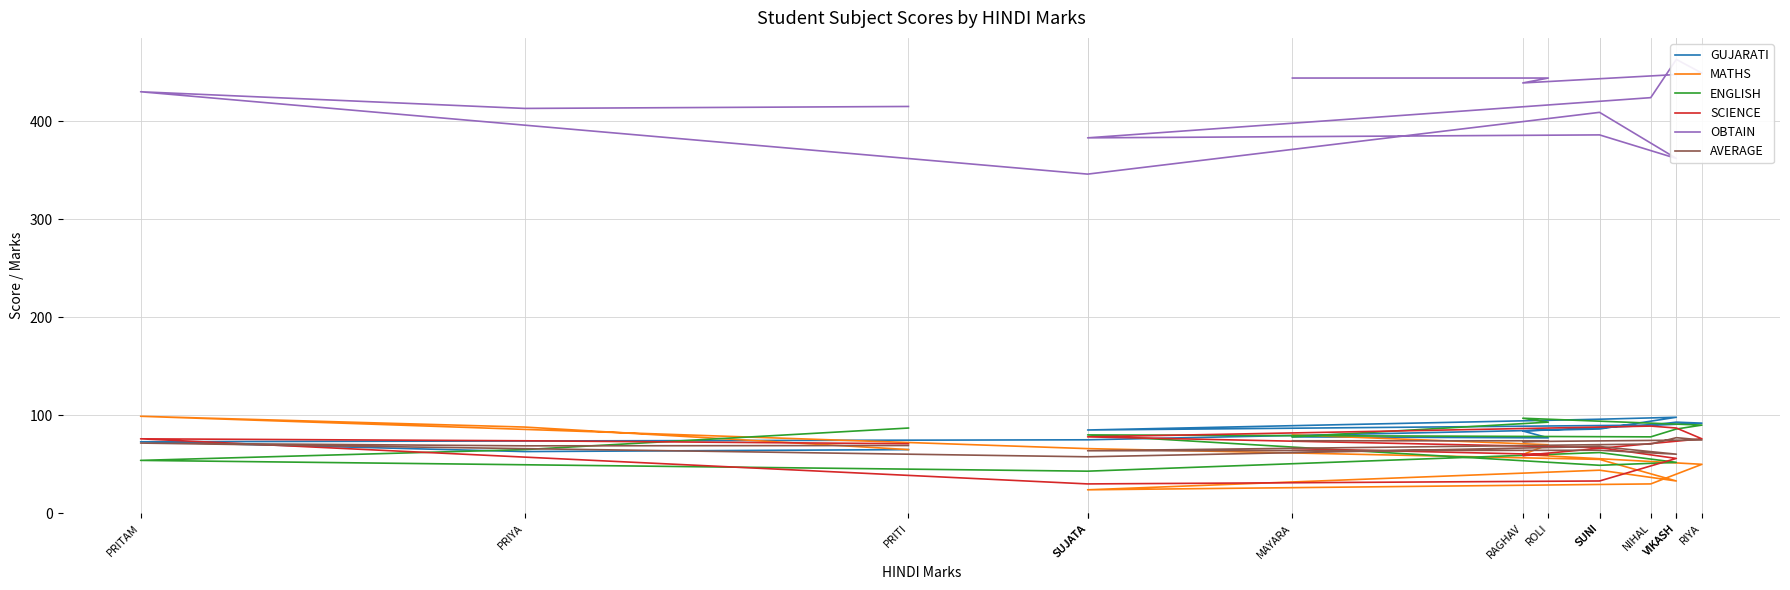

Reading left to right, list all the values displayed in this chart.

GUJARATI: PRITI=65.0	PRIYA=63.0	PRITAM=73.0	SUJATA=75.0	SUNI=86.0	VIKASH=98.0	SUNI=96.0	SUJATA=85.0	NIHAL=90.0	VIKASH=93.0	RIYA=92.0	RAGHAV=84.0	ROLI=77.0	MAYARA=78.0
MATHS: PRITI=65.0	PRIYA=88.0	PRITAM=99.0	SUJATA=66.0	SUNI=55.0	VIKASH=33.0	SUNI=44.0	SUJATA=24.0	NIHAL=30.0	VIKASH=40.0	RIYA=50.0	RAGHAV=60.0	ROLI=70.0	MAYARA=80.0
ENGLISH: PRITI=87.0	PRIYA=65.0	PRITAM=54.0	SUJATA=43.0	SUNI=62.0	VIKASH=52.0	SUNI=49.0	SUJATA=80.0	NIHAL=78.0	VIKASH=86.0	RIYA=90.0	RAGHAV=97.0	ROLI=93.0	MAYARA=78.0
SCIENCE: PRITI=71.0	PRIYA=74.0	PRITAM=76.0	SUJATA=30.0	SUNI=33.0	VIKASH=56.0	SUNI=67.0	SUJATA=78.0	NIHAL=89.0	VIKASH=87.0	RIYA=76.0	RAGHAV=59.0	ROLI=60.0	MAYARA=66.0
OBTAIN: PRITI=415.0	PRIYA=413.0	PRITAM=430.0	SUJATA=346.0	SUNI=409.0	VIKASH=362.0	SUNI=386.0	SUJATA=383.0	NIHAL=424.0	VIKASH=463.0	RIYA=449.0	RAGHAV=439.0	ROLI=444.0	MAYARA=444.0
AVERAGE: PRITI=69.2	PRIYA=68.8	PRITAM=71.7	SUJATA=57.7	SUNI=68.2	VIKASH=60.3	SUNI=64.3	SUJATA=63.8	NIHAL=70.7	VIKASH=77.2	RIYA=74.8	RAGHAV=73.2	ROLI=74.0	MAYARA=74.0